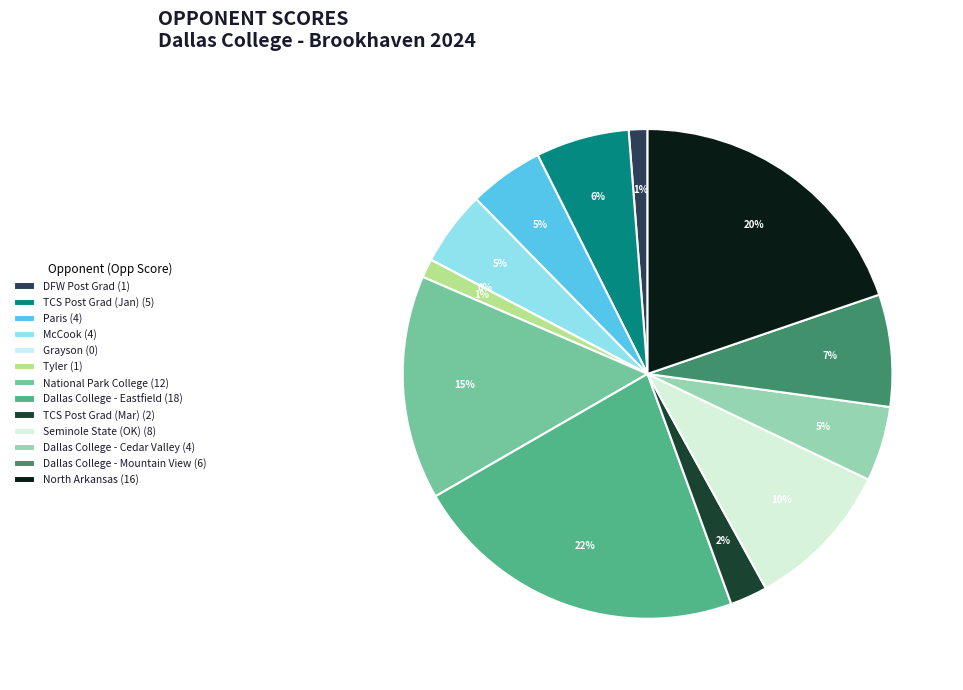

To the nearest percent, what percentage of the pie is North Arkansas?

20%